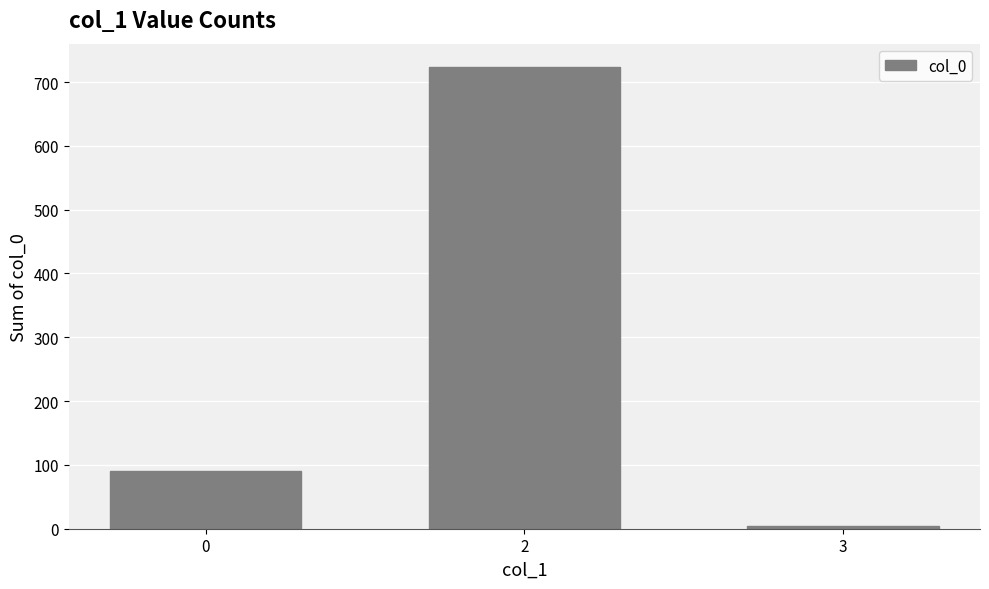

What is the change in value from 2 to 3?

-719